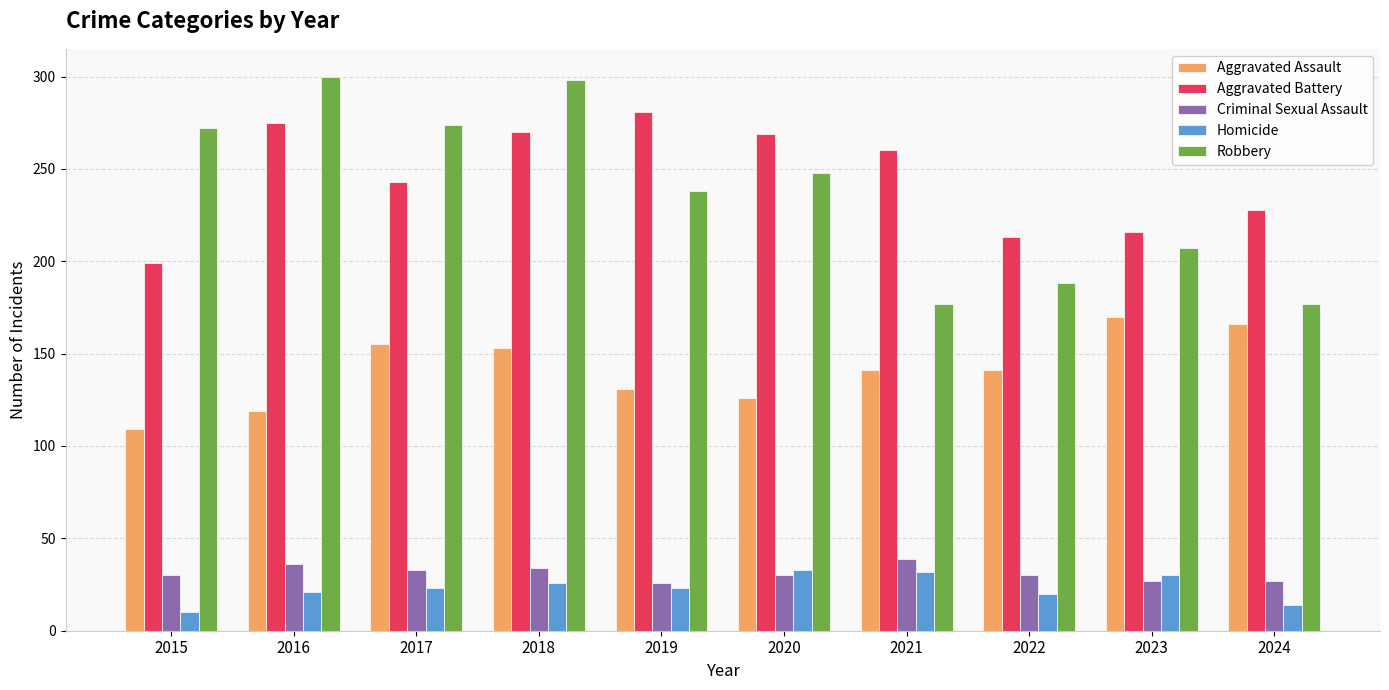

At which label does Aggravated Battery first exceed 260?

2016